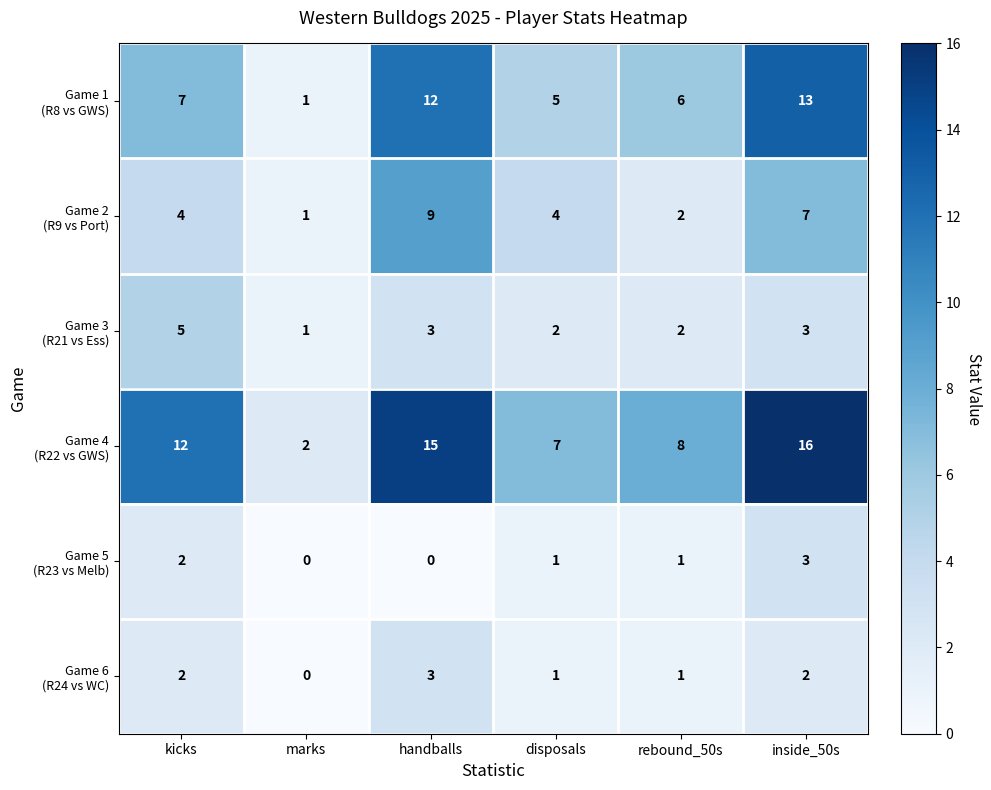

At which category is the sum across all series the highest?

inside_50s